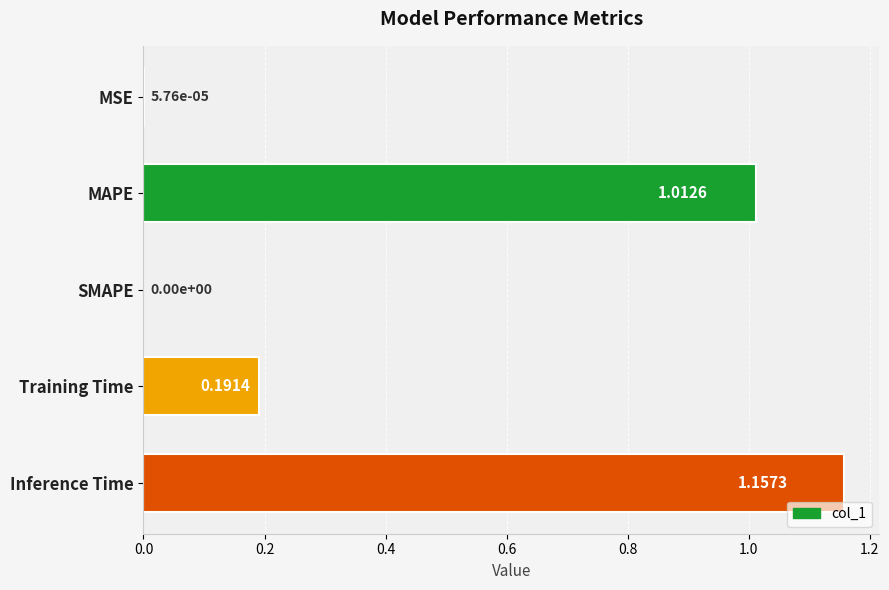

Which has a higher value, MSE or SMAPE?

MSE